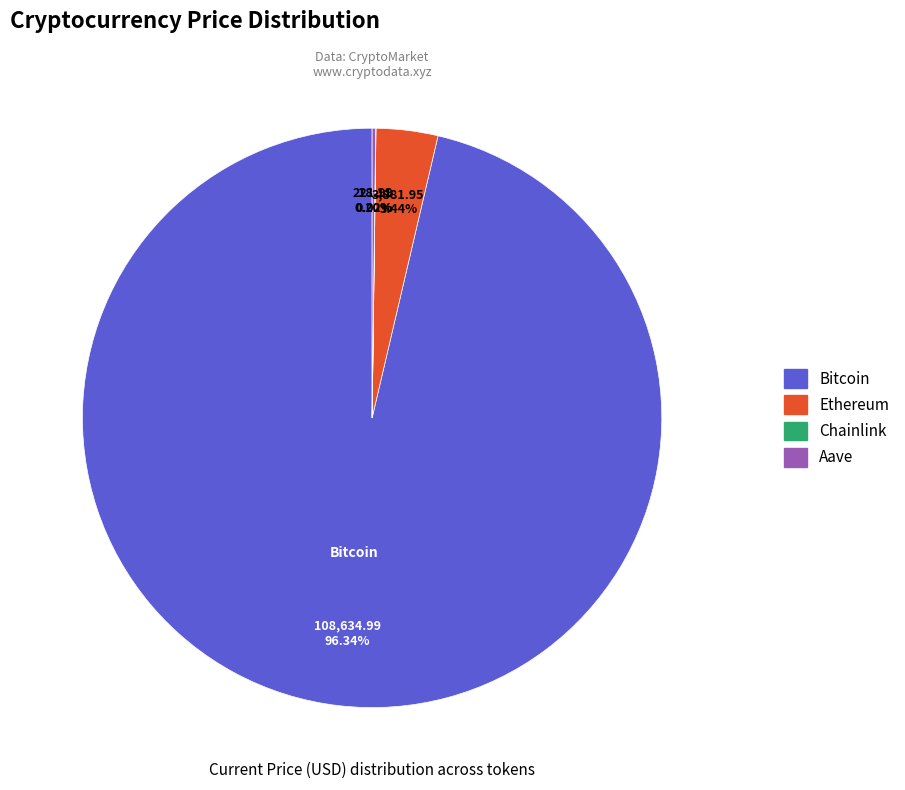

Is there any slice that represents more than half of the pie?

Yes